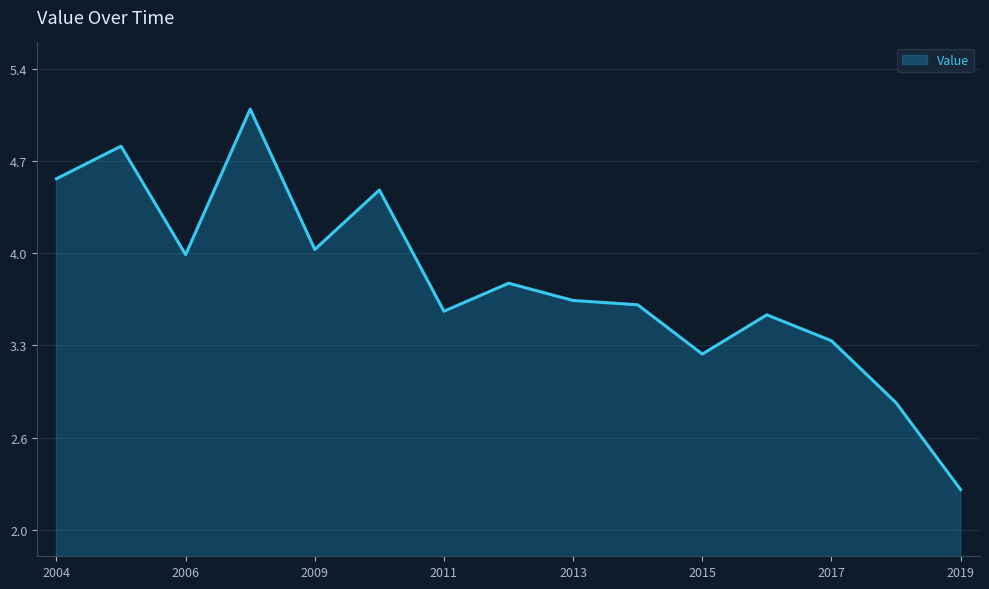

What is the maximum value shown in the chart?

5.1